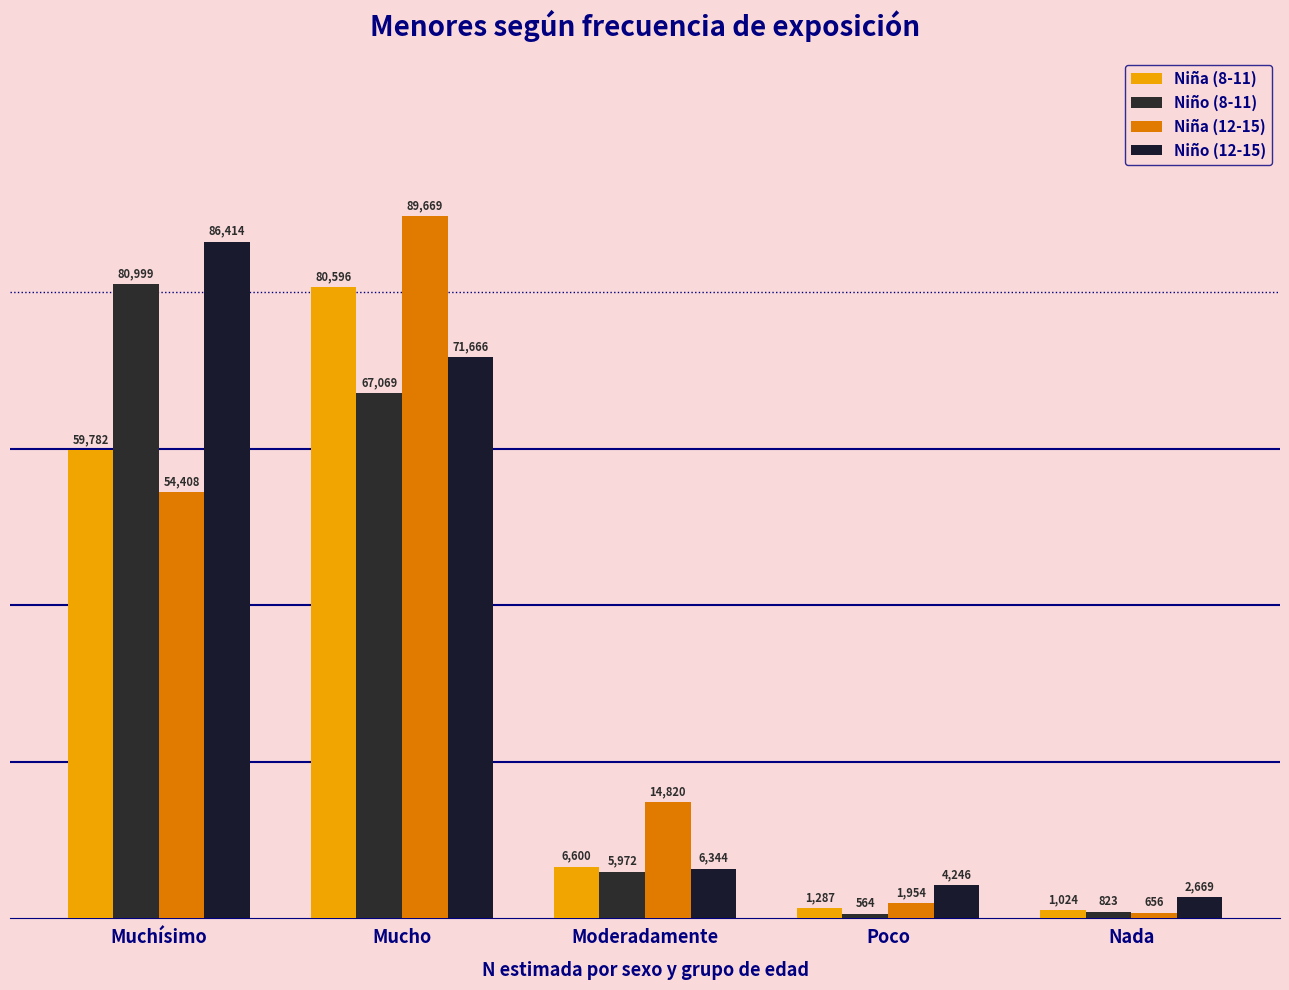

What is the sum of all Niño (12-15) values?

171339